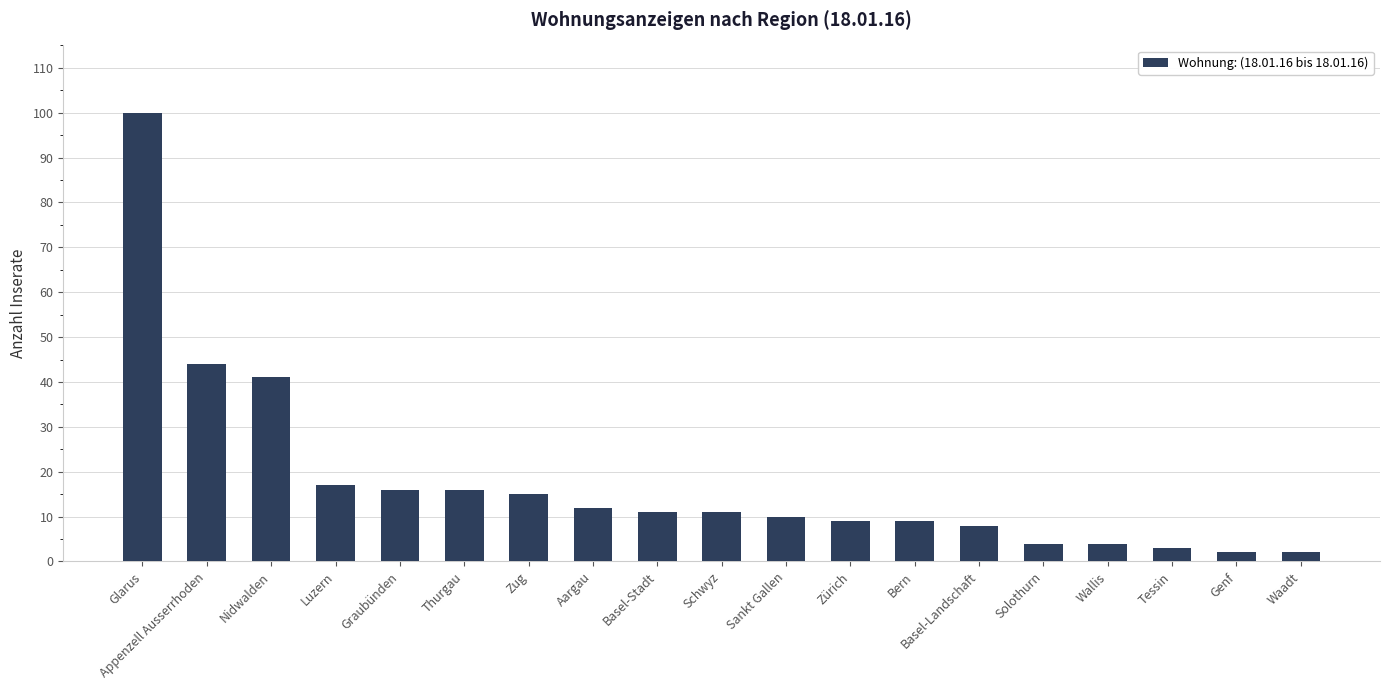

Is it true that the value at Bern is 9?

True